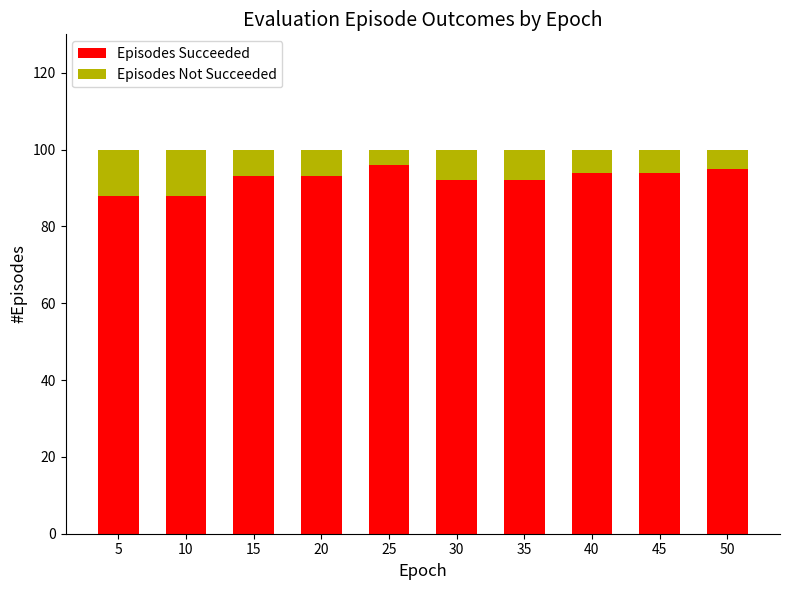

What is the lowest value of the Episodes Succeeded series?

88